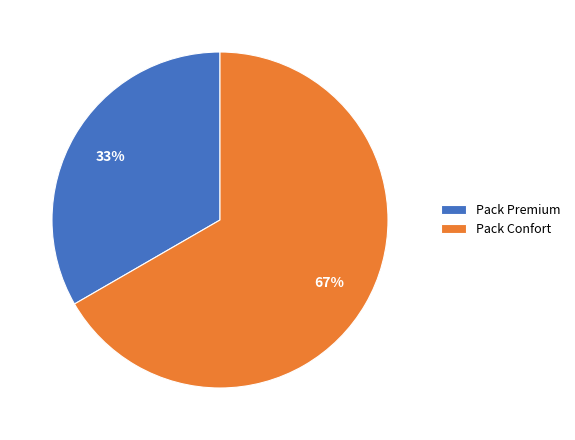

To the nearest percent, what is the combined percentage of Pack Premium and Pack Confort?

100%